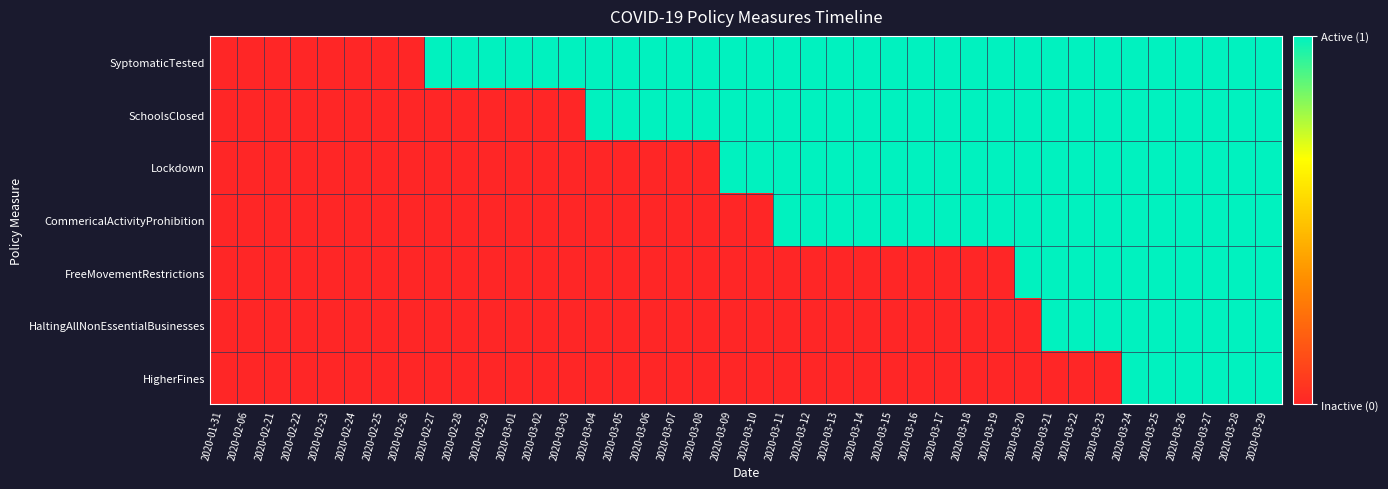

What is the spread (max minus min) of values at 2020-03-21?

1